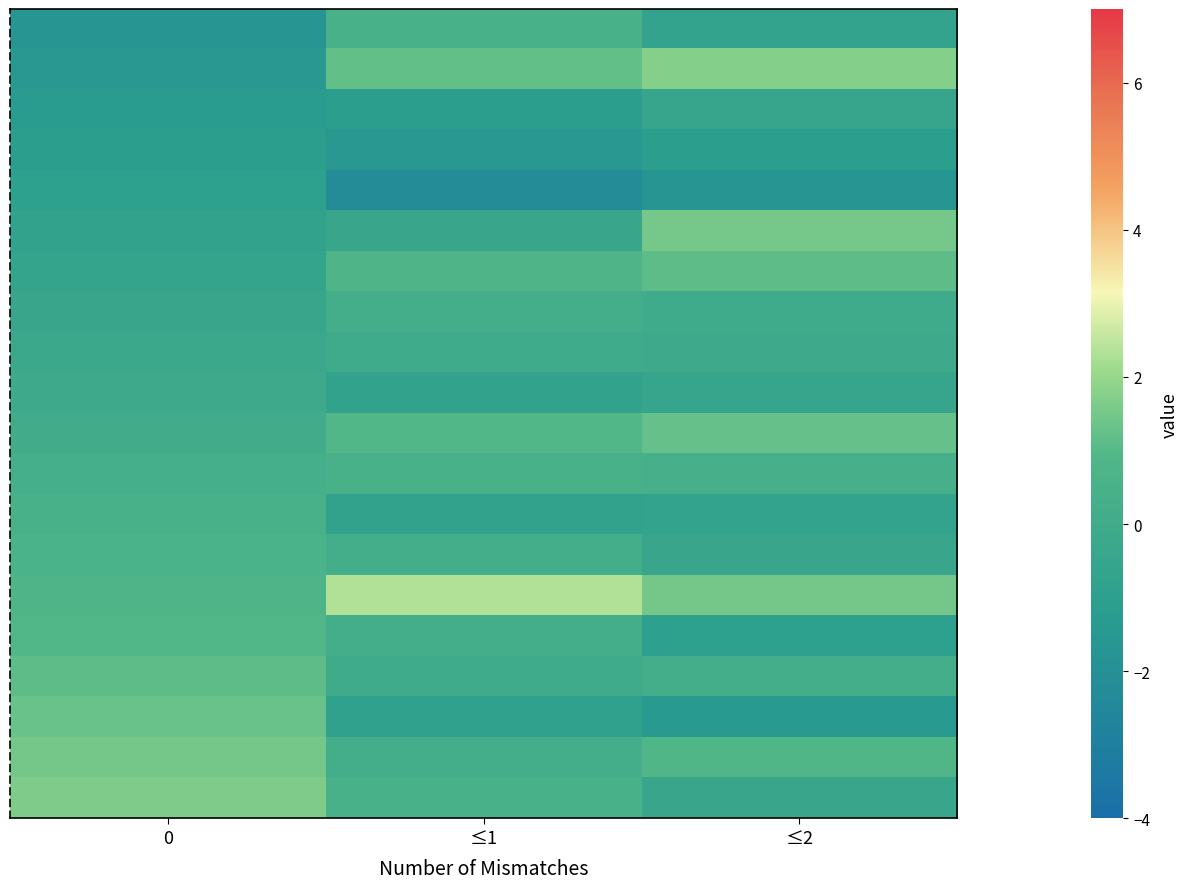

Count the number of data series in this chart.

20